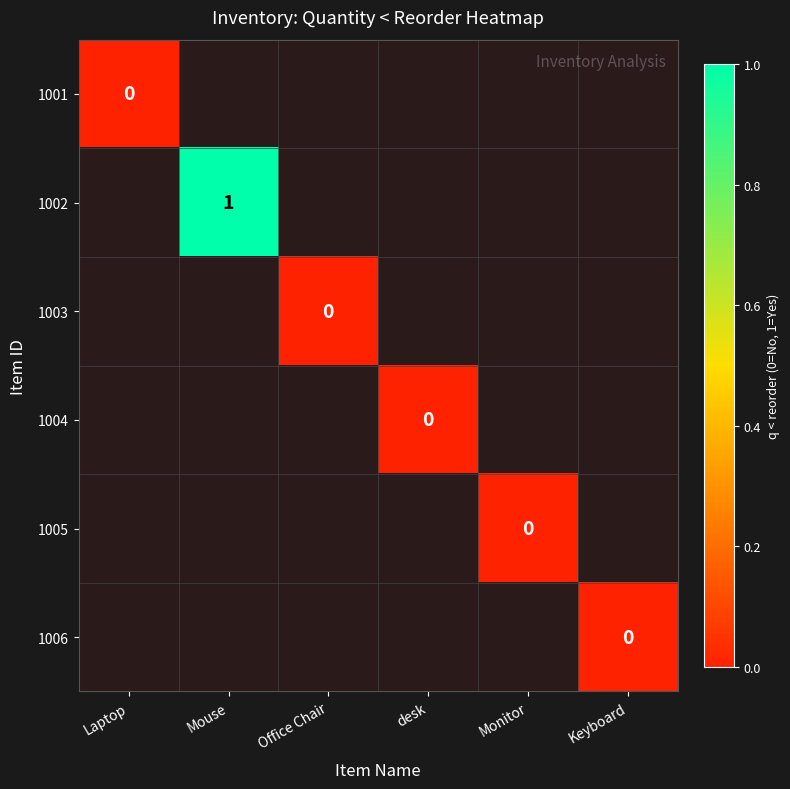

List the series in order of their overall mean, lowest first.

1001, 1002, 1003, 1004, 1005, 1006